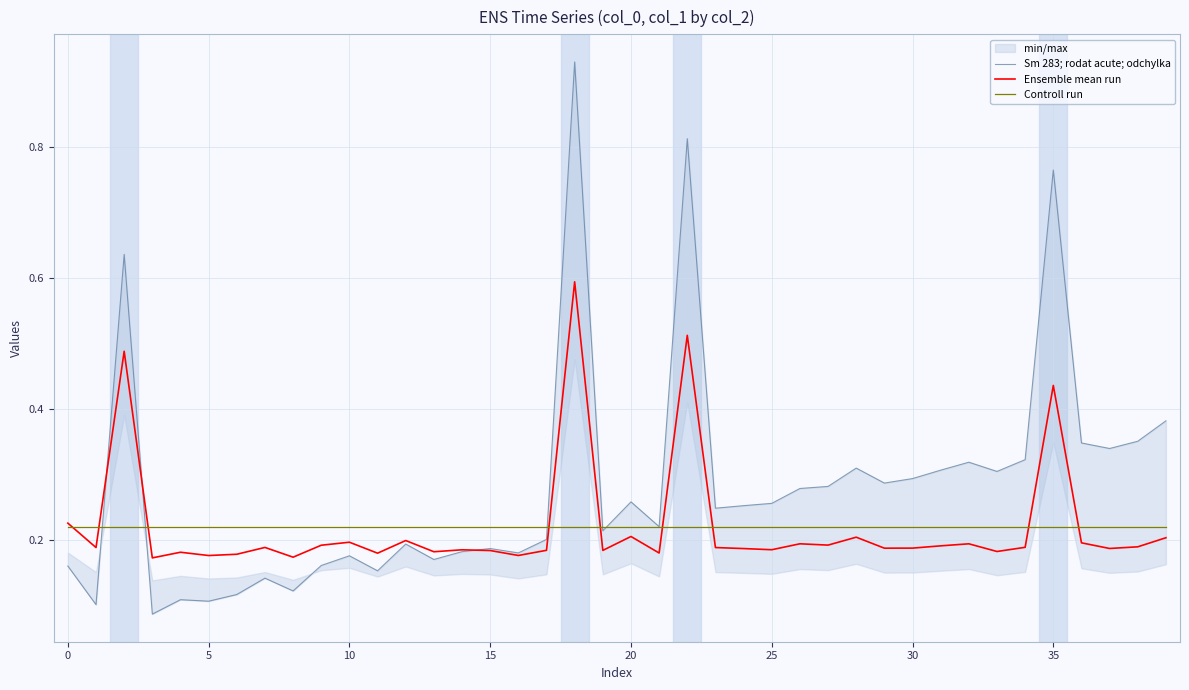

Count the Ensemble mean run values in the range 0 to 1.

40